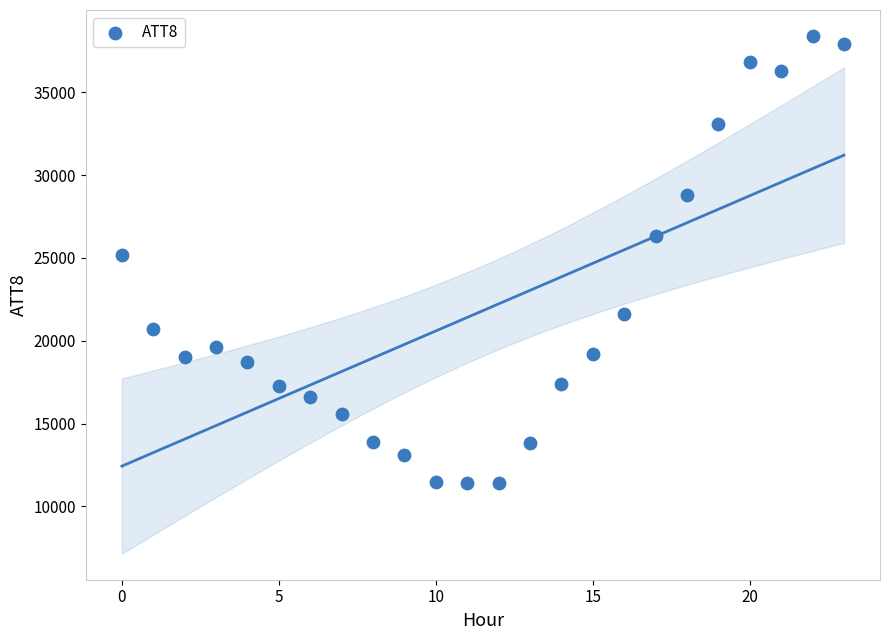

What is the range of Y values (max minus min)?

27000